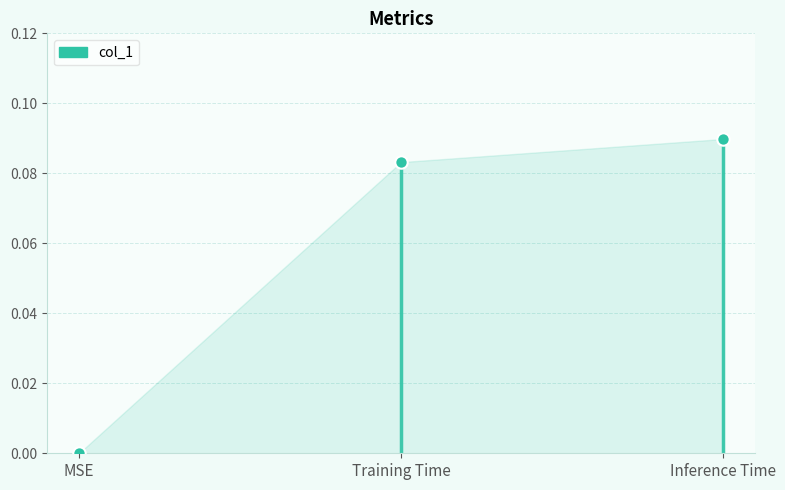

Between Inference Time and Training Time, which is larger?

Inference Time